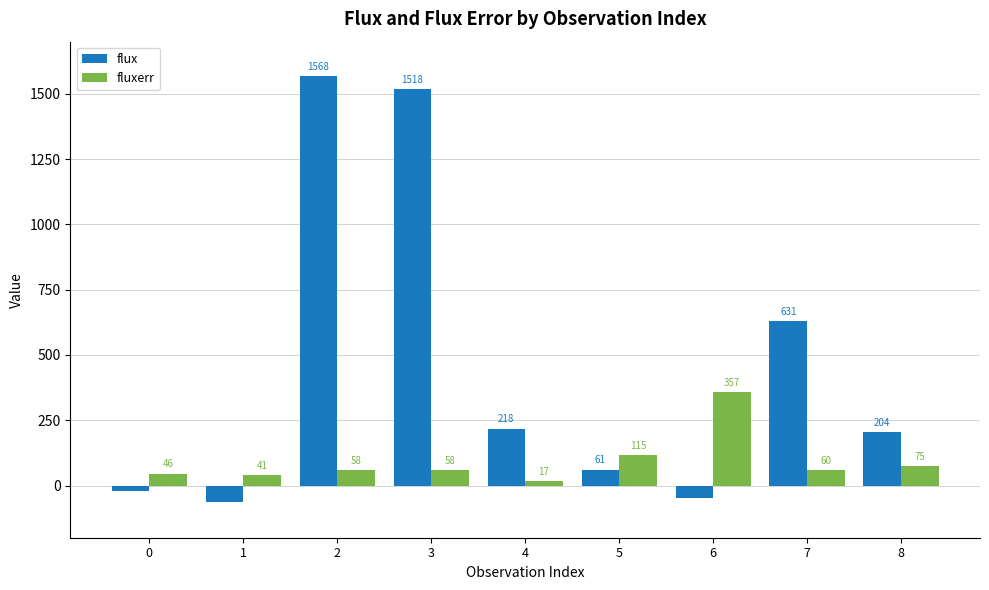

At which label does flux first exceed 204?

2